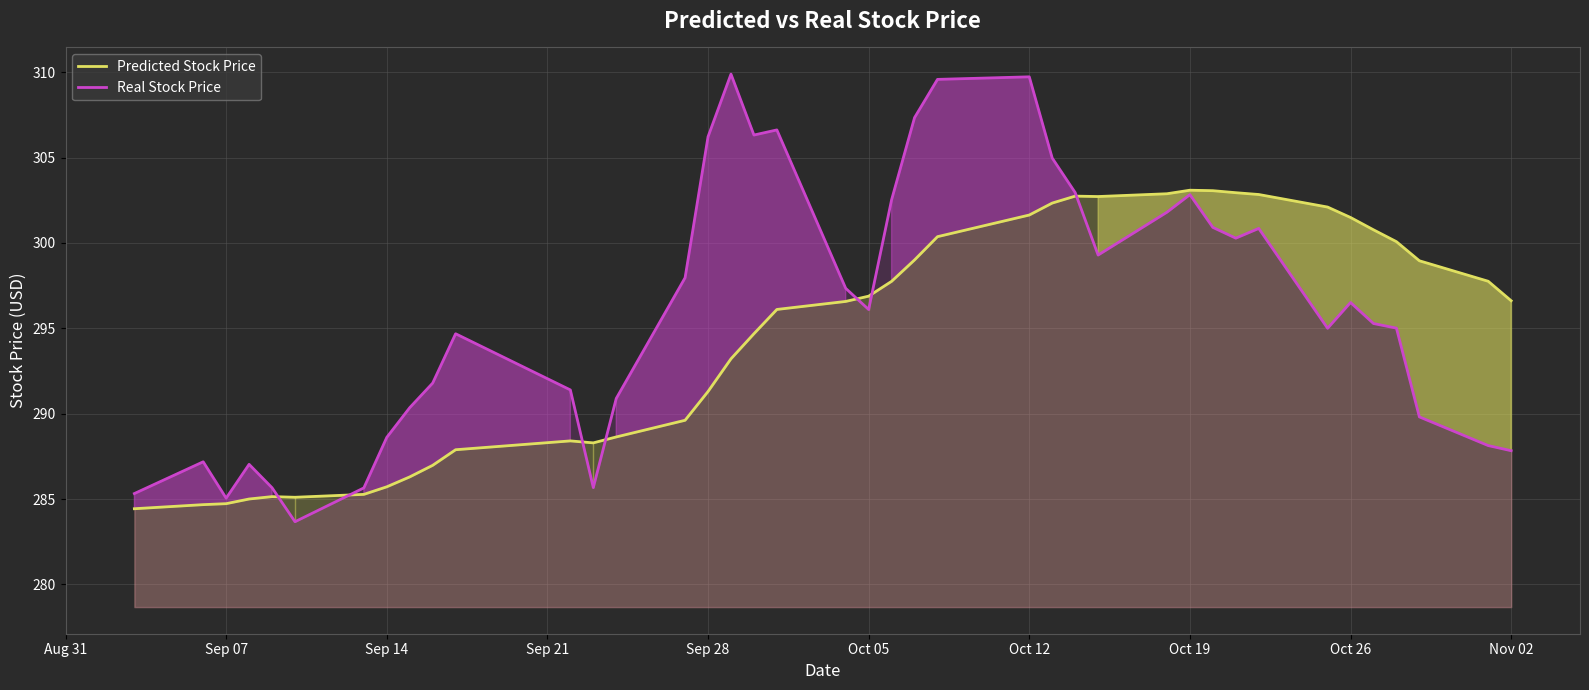

What is the maximum value for Real Stock Price?

309.9